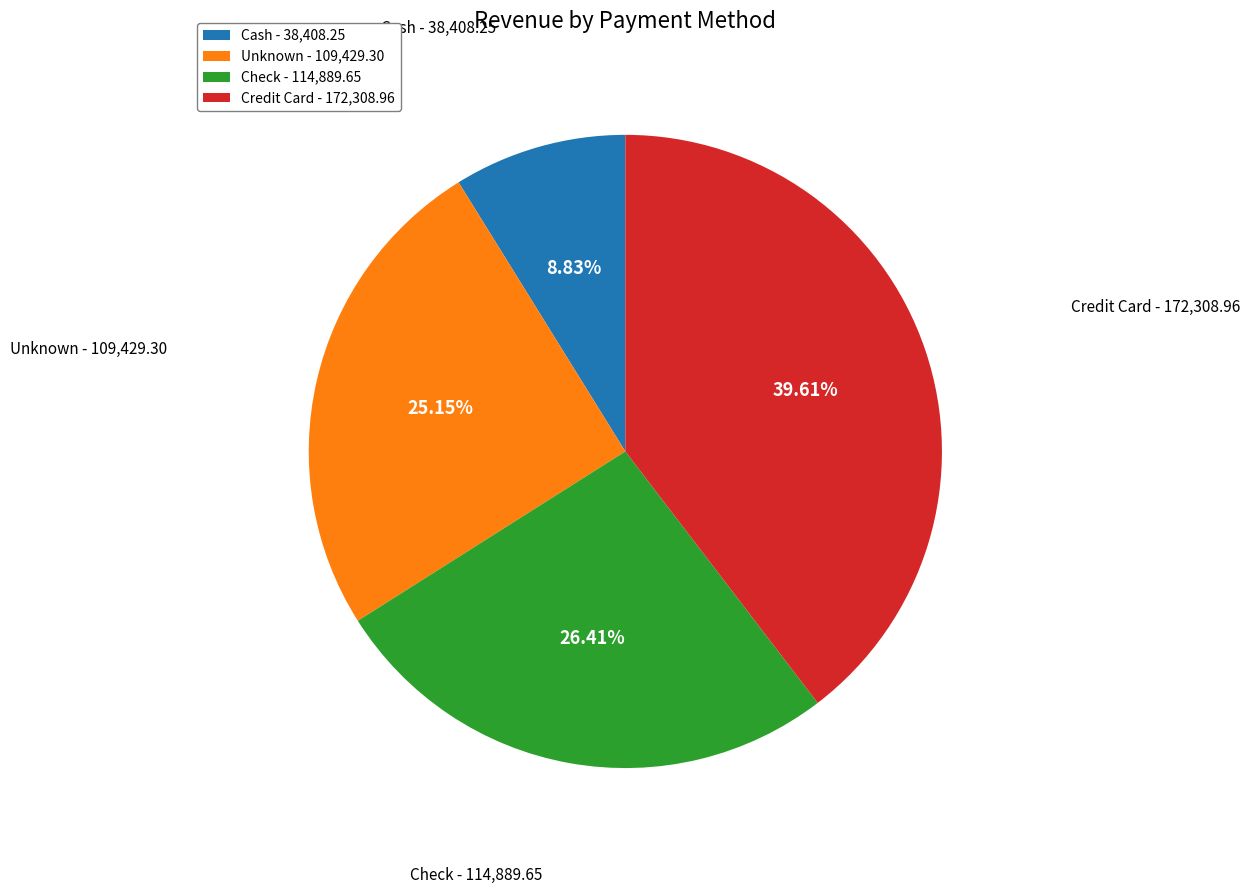

True or false: Unknown accounts for 35% of the total.

False